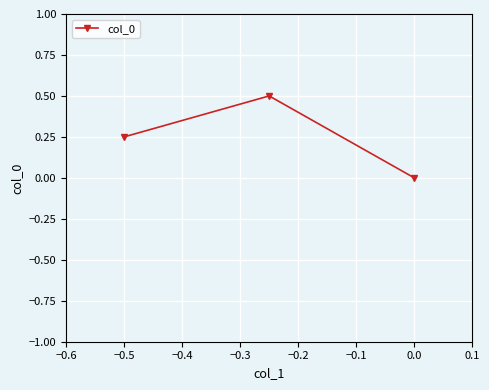

Count the number of data series in this chart.

1